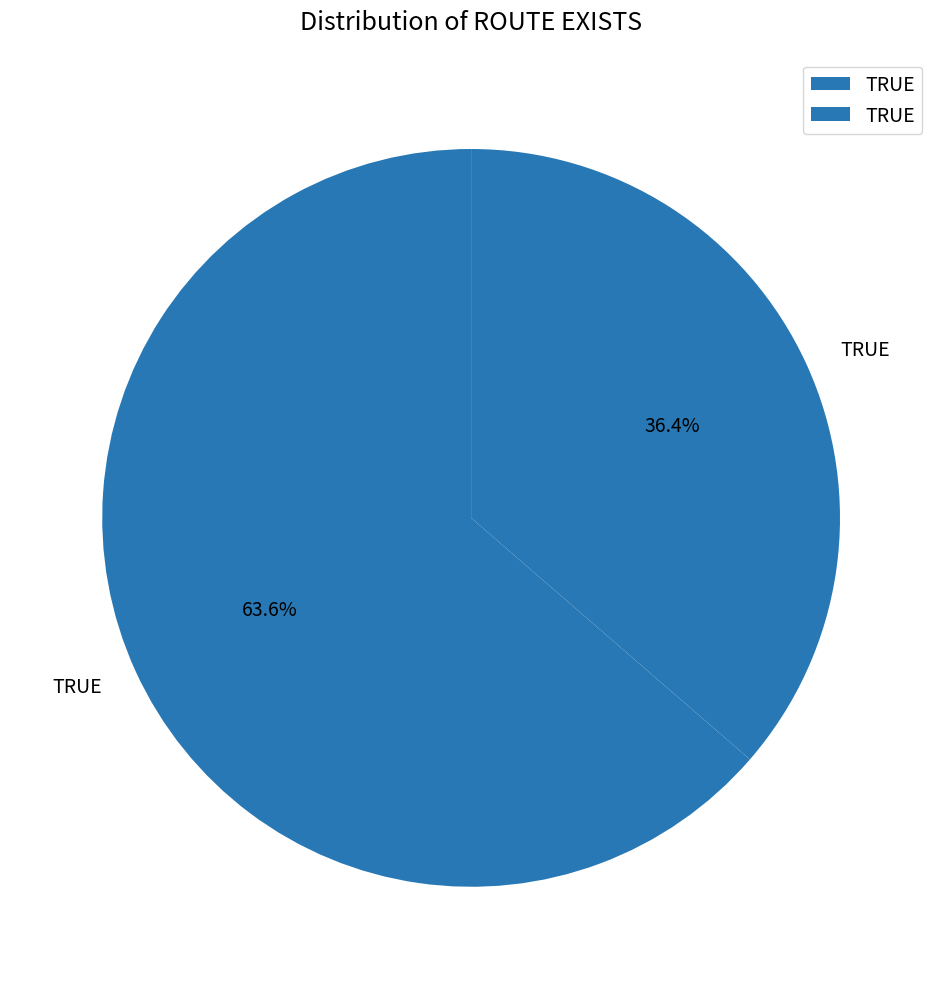

How many slices are in this pie chart?

2